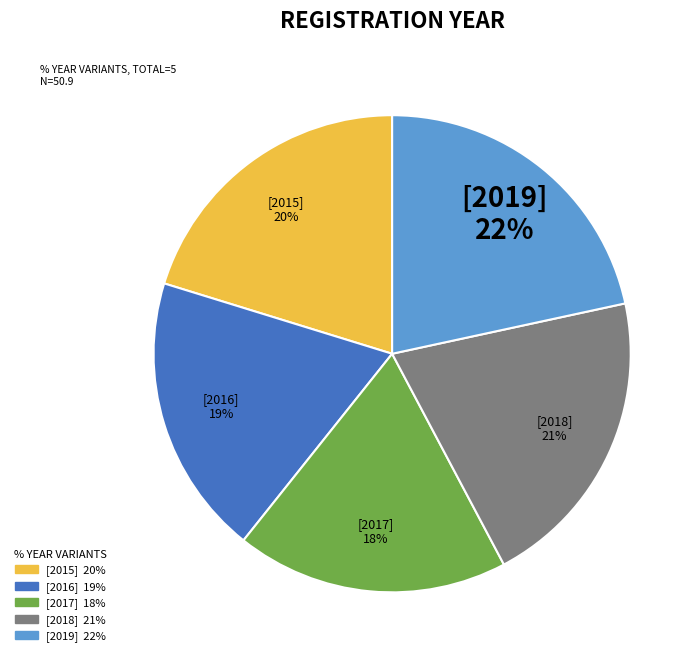

To the nearest percent, what is the average slice percentage?

20%